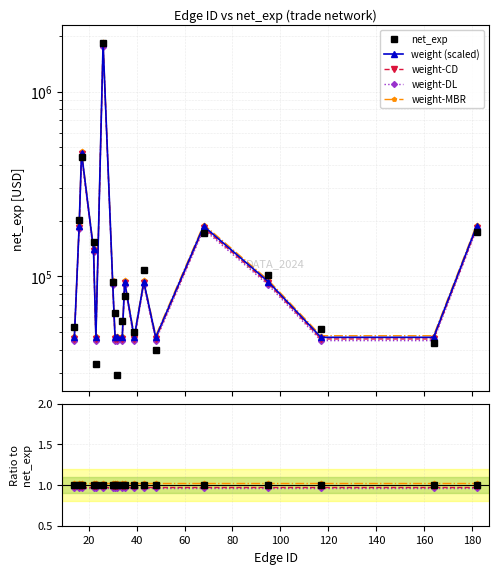

Is it true that weight-CD equals 1.0 at 140?

True